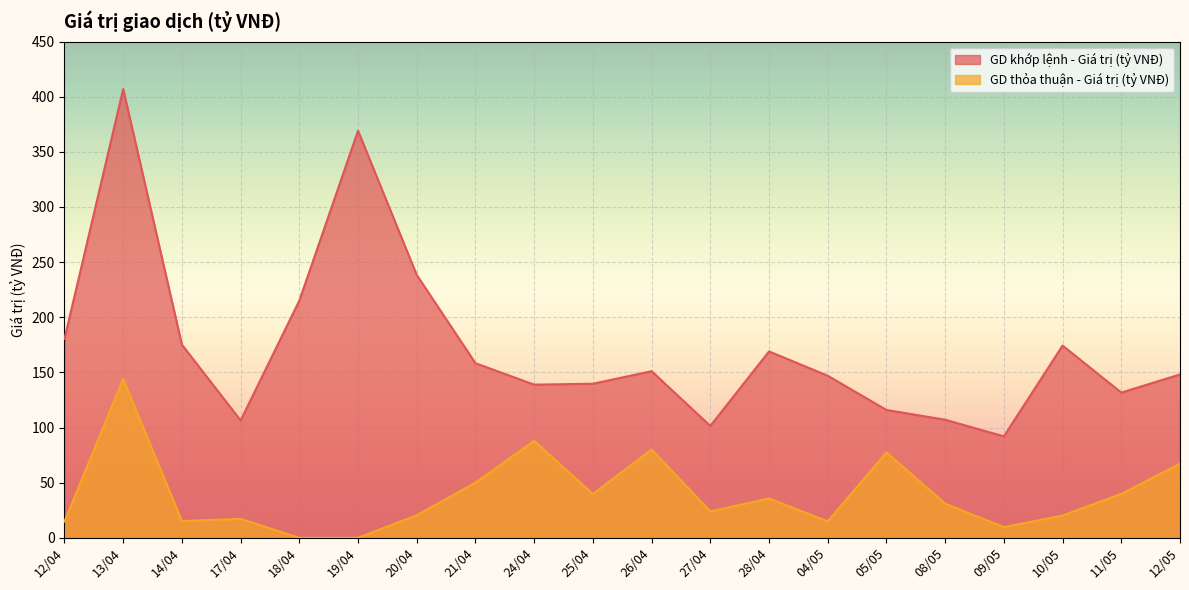

What is the label of the 20th point from the left?

12/05